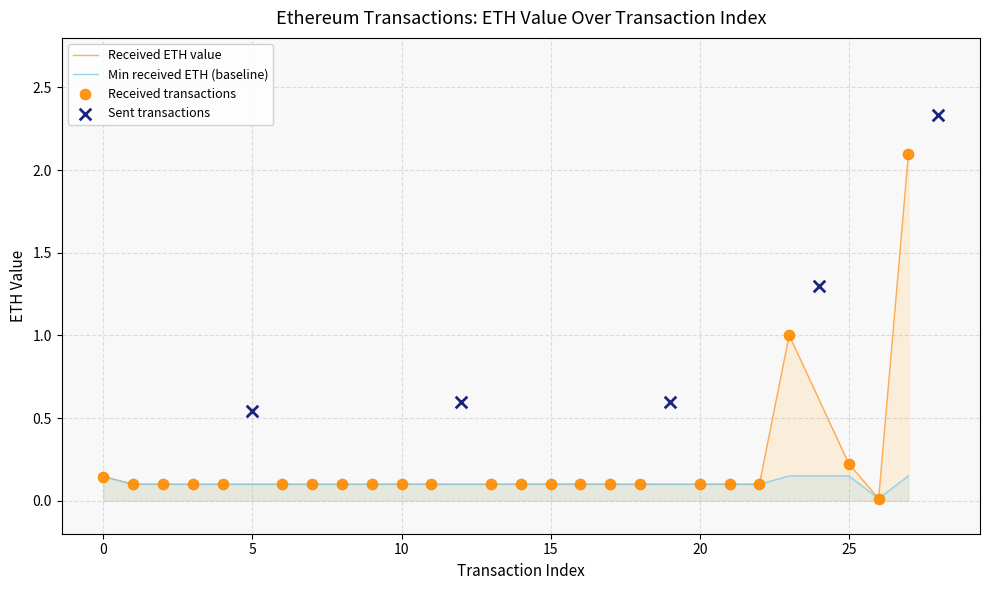

What is the highest value of the Received ETH value series?

2.1